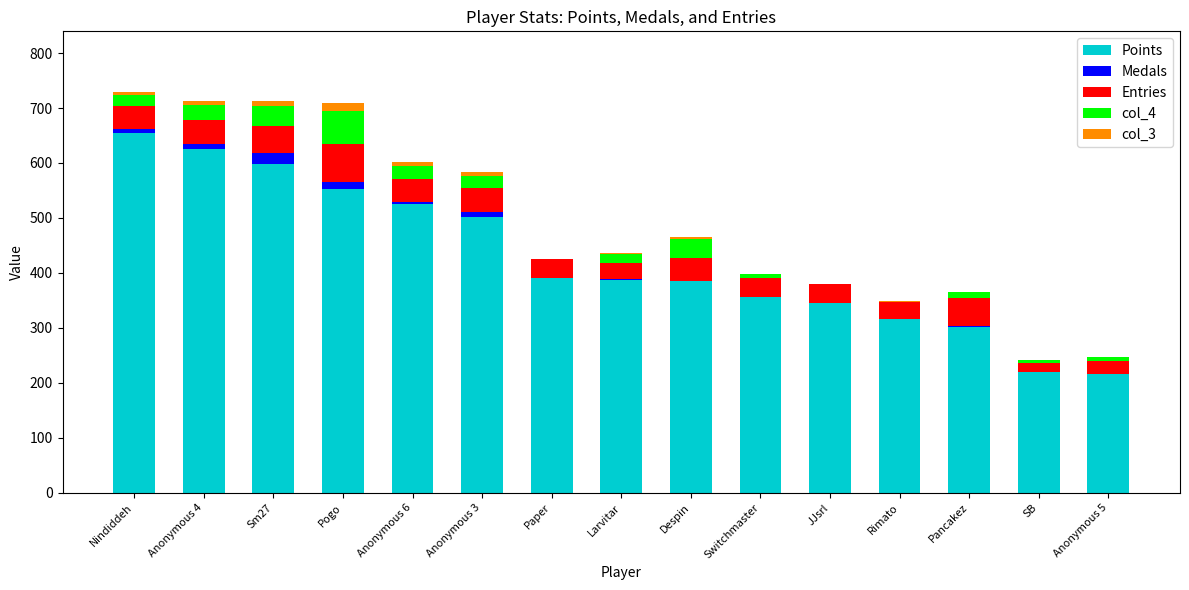

What is the highest value of the Points series?

655